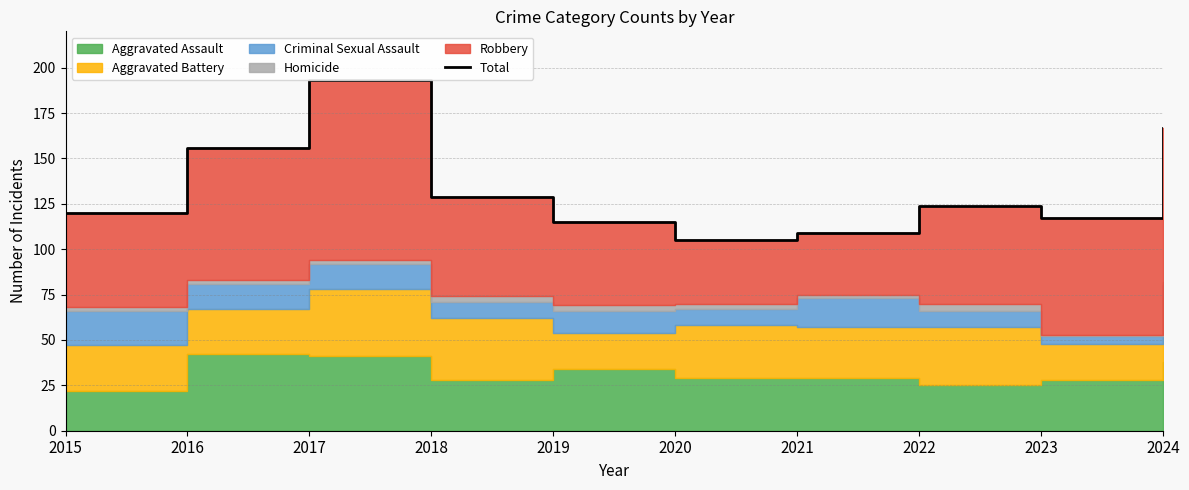

How many data points are above 124?

4